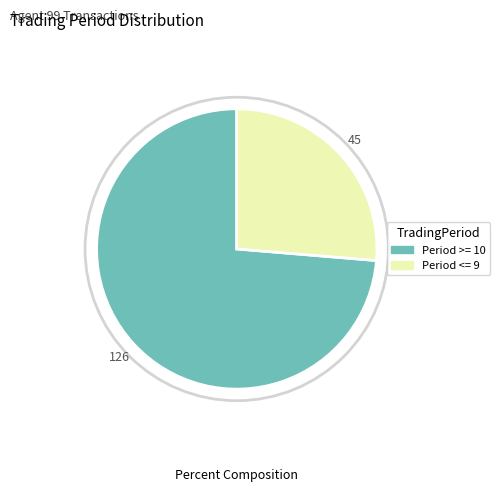

Is there any slice that represents more than half of the pie?

Yes